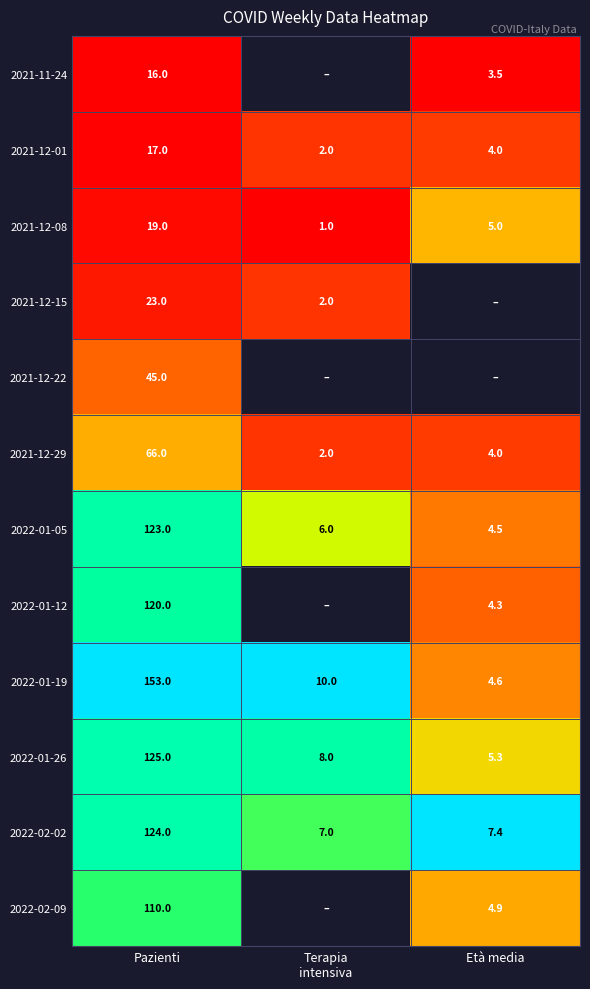

Read the 2022-01-19 value at Pazienti.

153.0